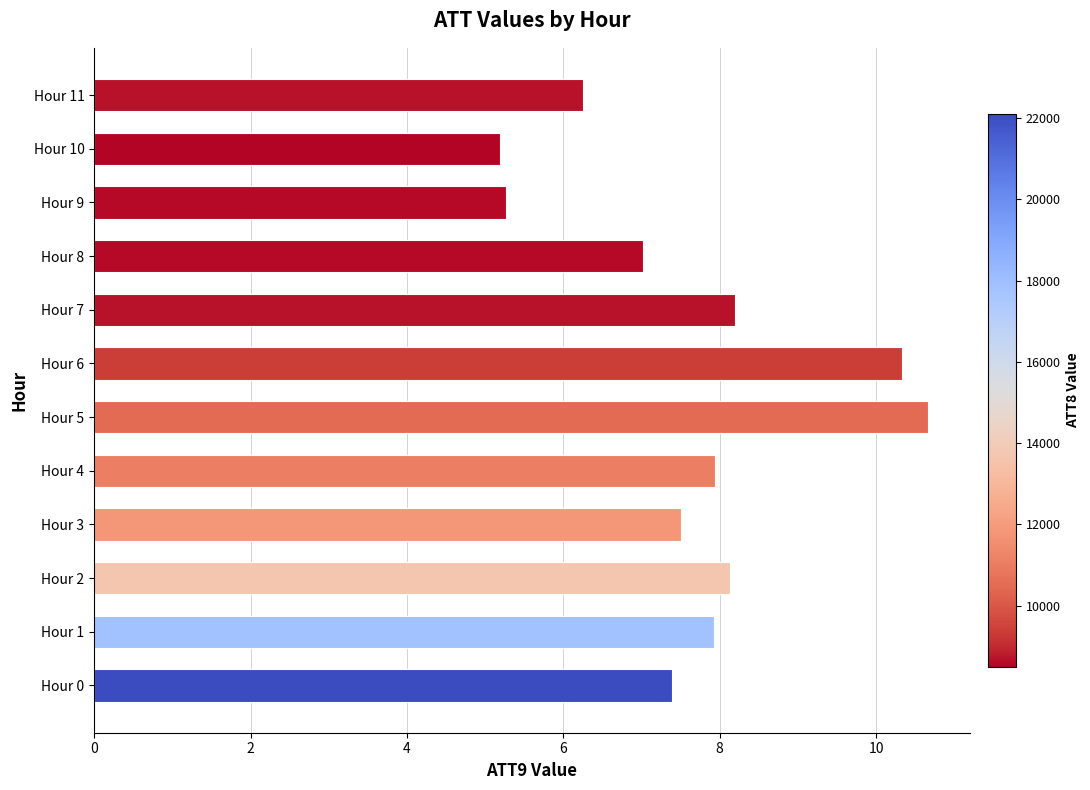

What is the difference between the maximum and minimum values?

5.5